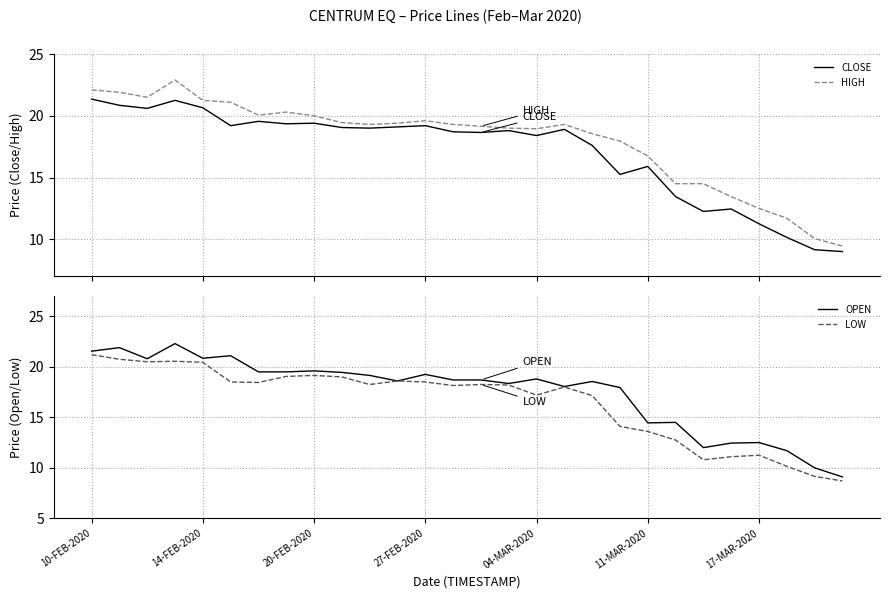

What is the highest value of the HIGH series?

22.9